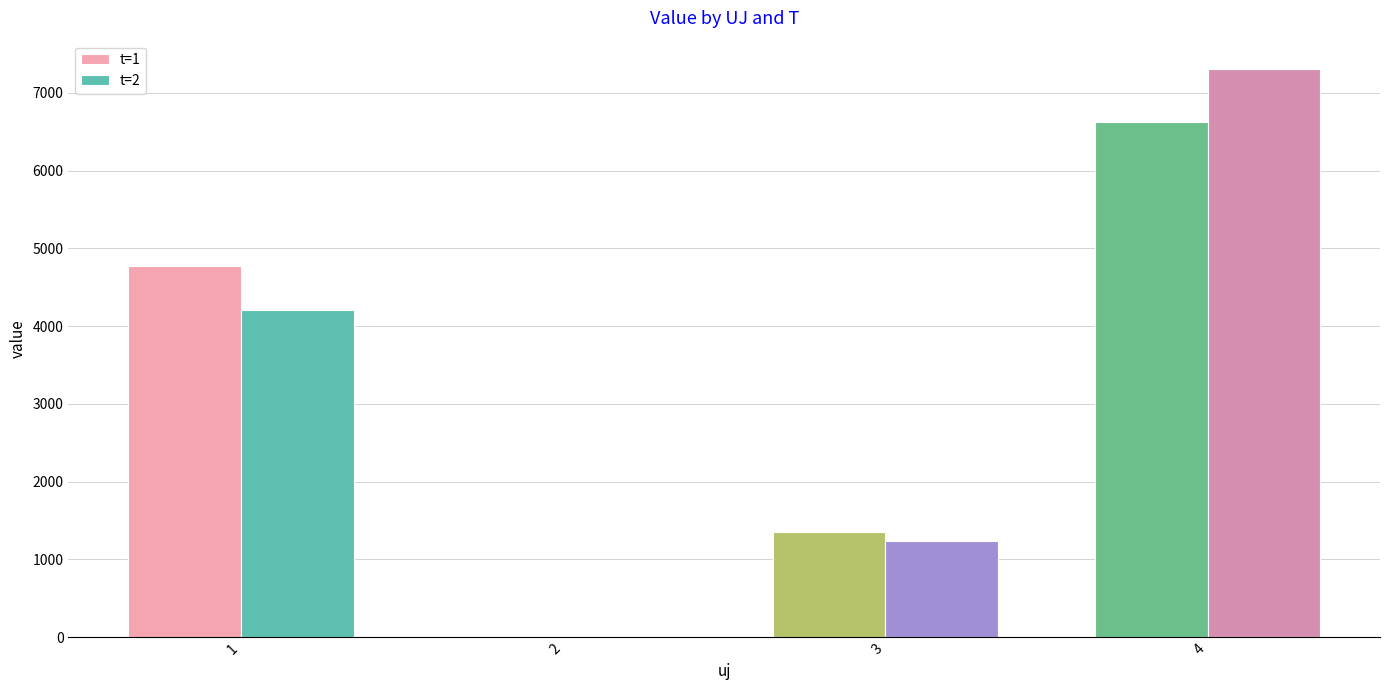

What value does the t=1 series have at 3?

1356.0